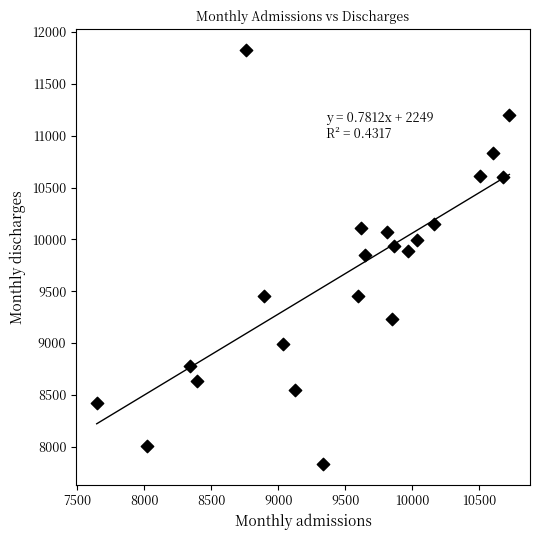

What is the range of X values (max minus min)?

3079